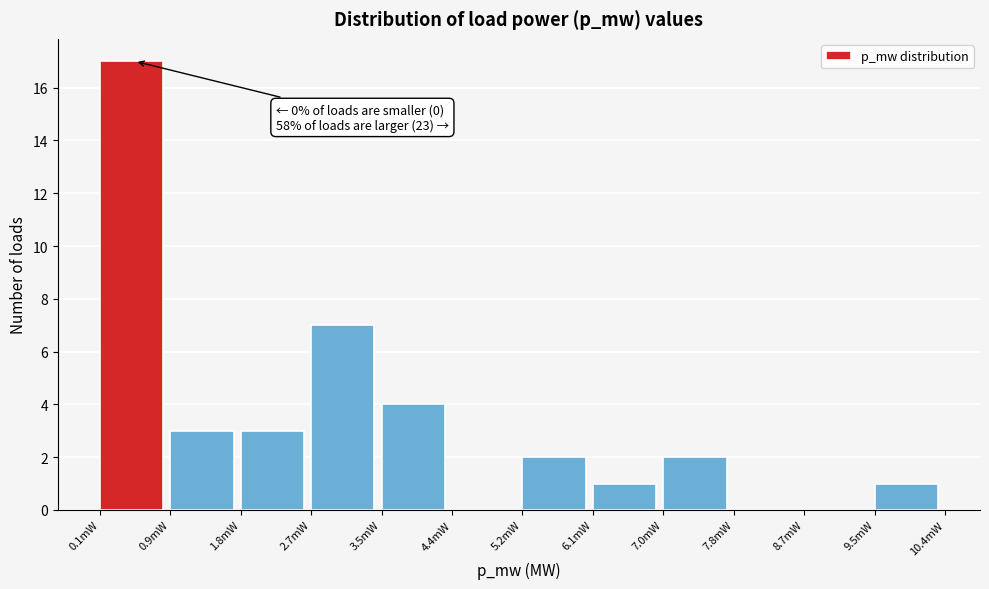

Reading right to left, what are all the values shown in this chart?

9.5mW=1	8.7mW=0	7.8mW=0	7.0mW=2	6.1mW=1	5.2mW=2	4.4mW=0	3.5mW=4	2.7mW=7	1.8mW=3	0.9mW=3	0.1mW=17